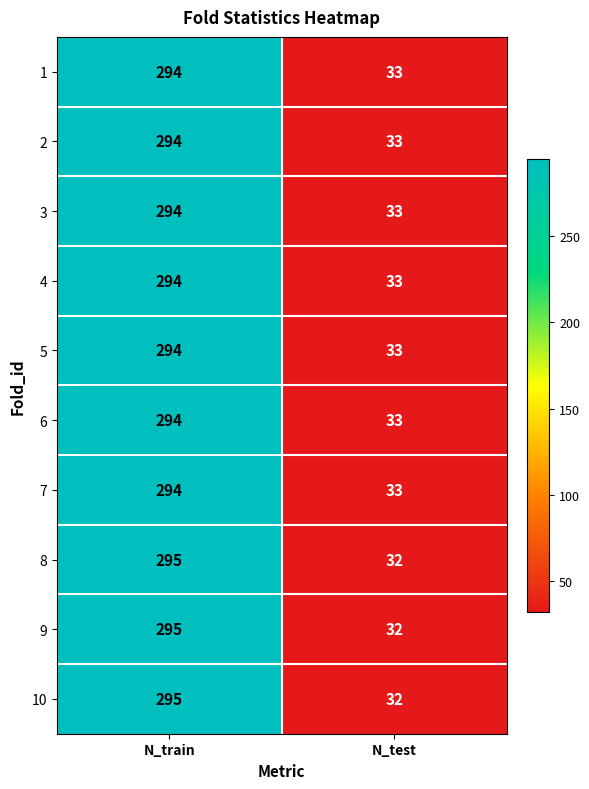

Is it true that 5 equals 33 at N_test?

True